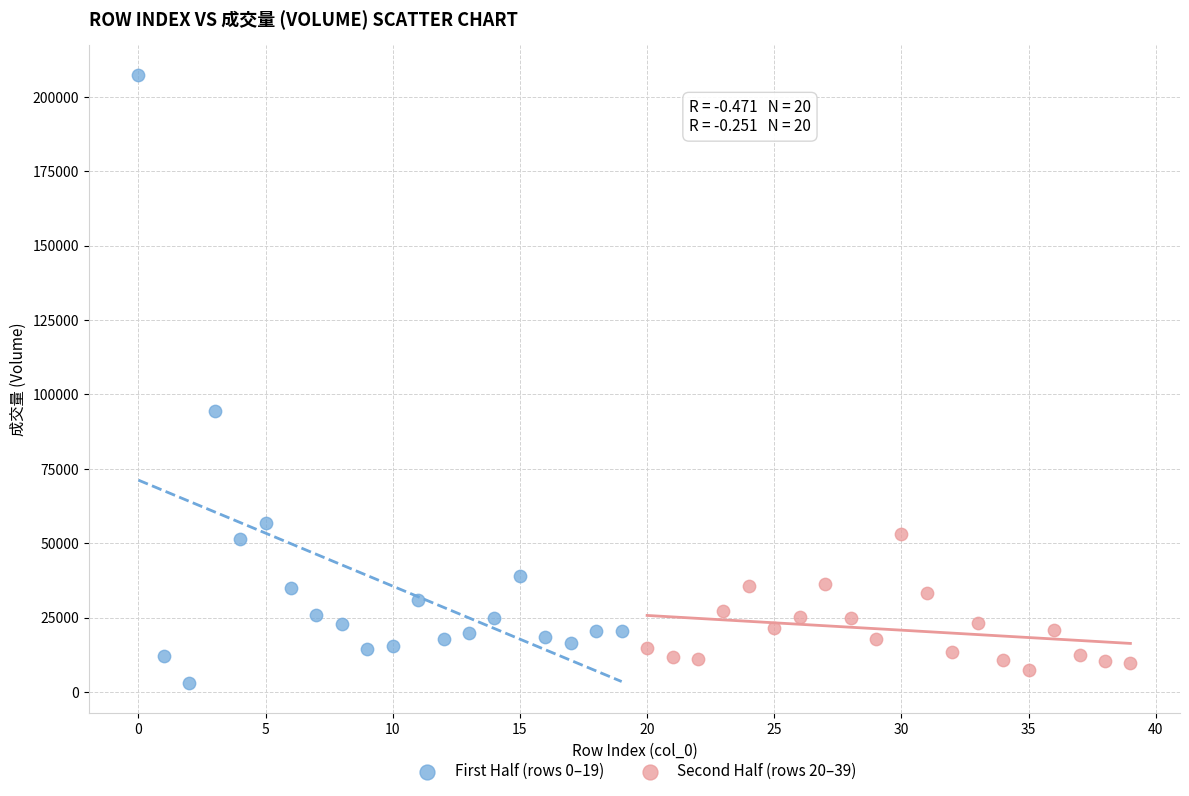

Which series has the widest spread of Y values?

First Half (rows 0–19)